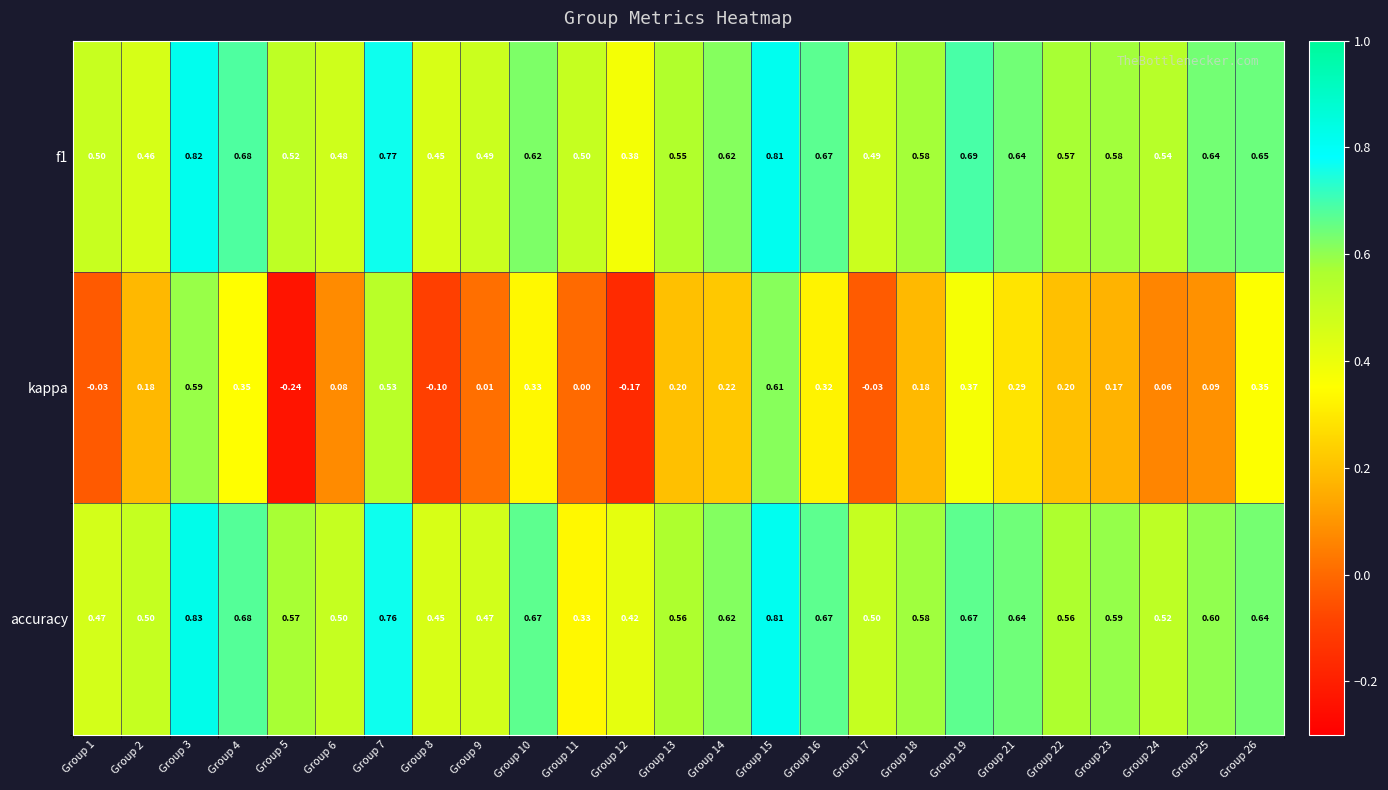

Rank the series by their maximum value, from lowest to highest.

kappa, f1, accuracy